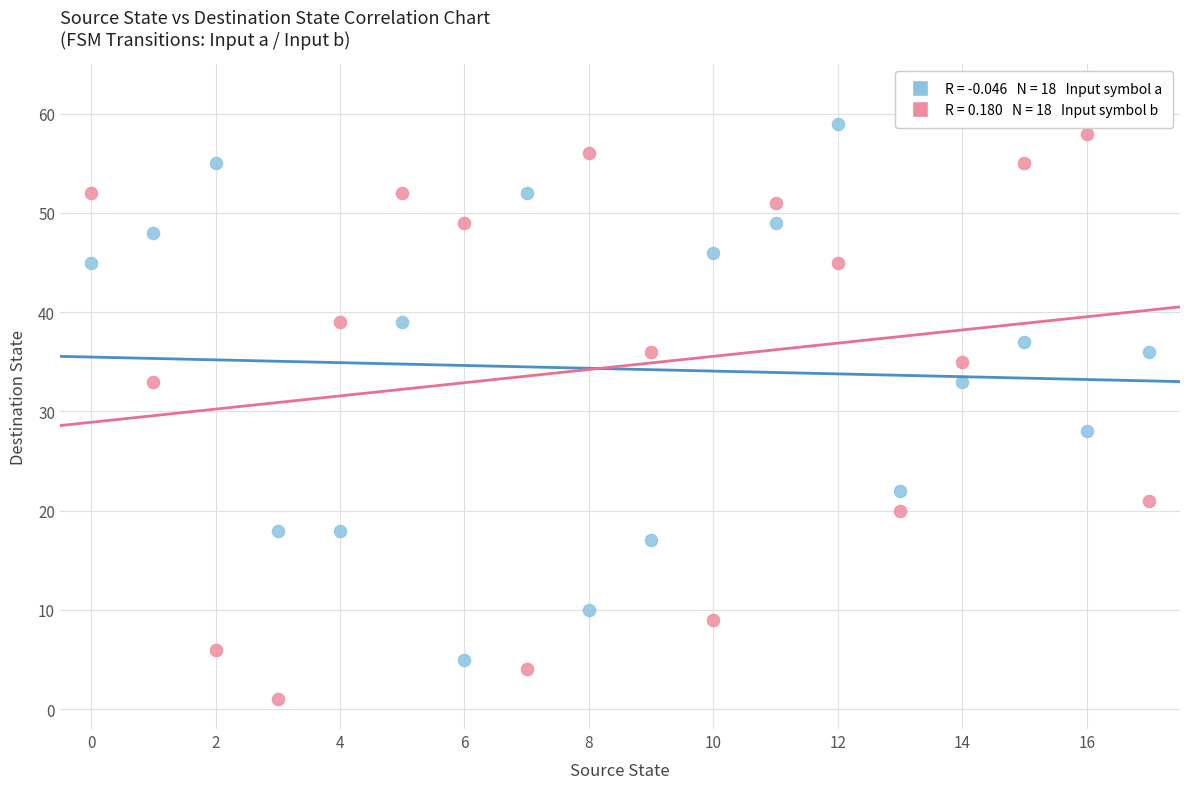

Across all data points, what is the range of Y values (max minus min)?

58